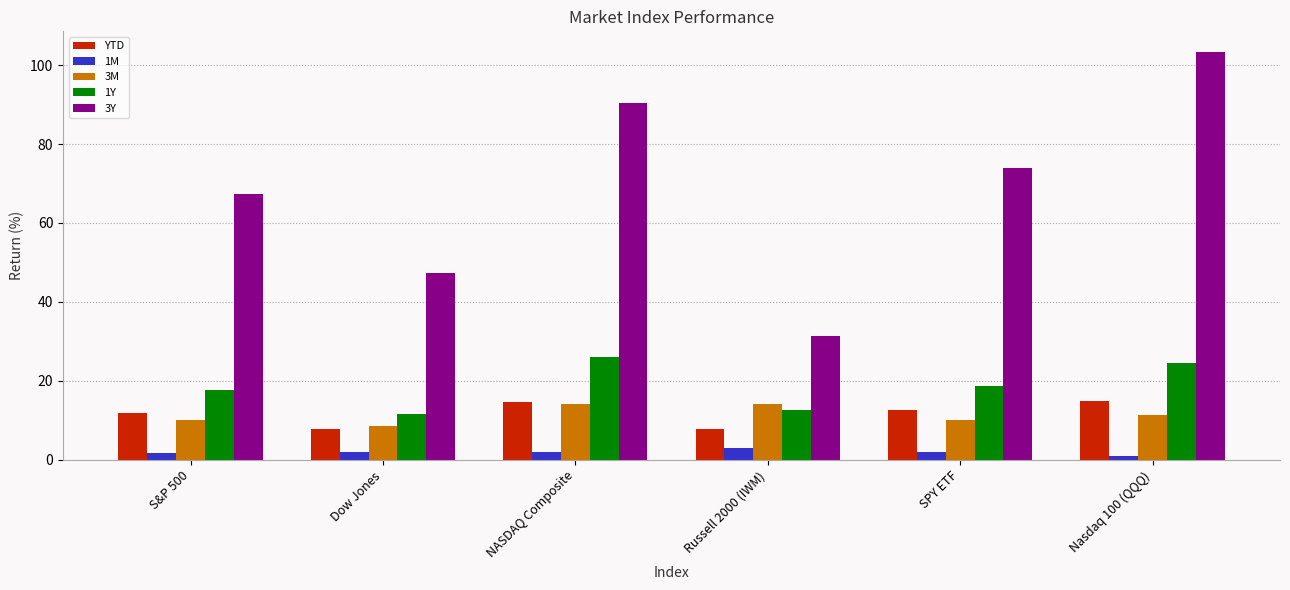

What is the smallest value displayed?

1.1